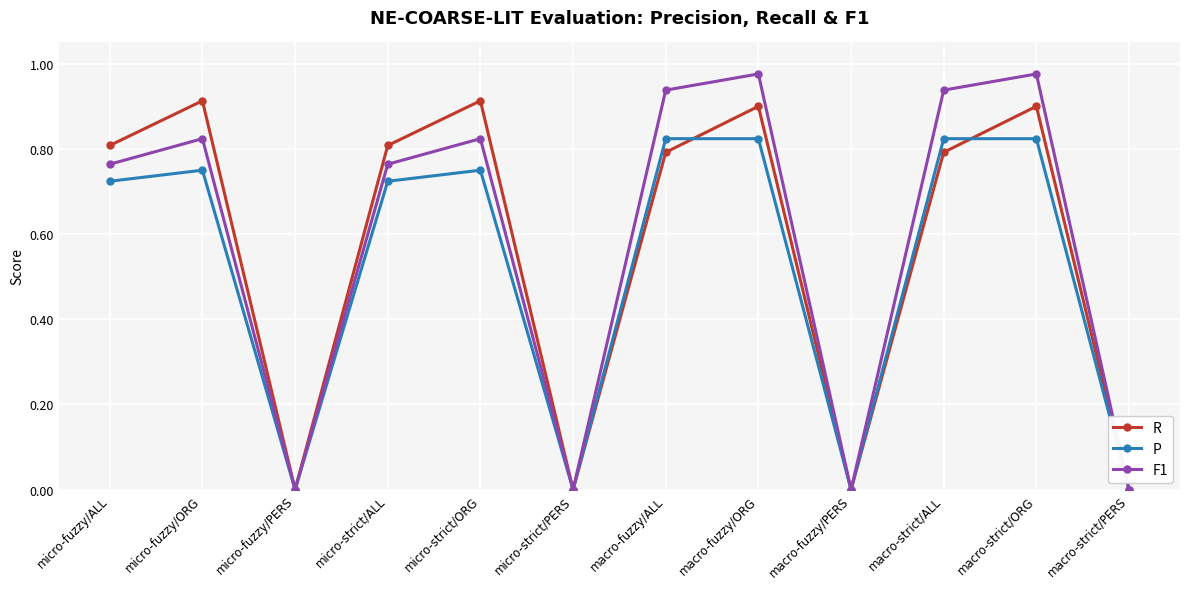

List the series in order of their peak value, lowest first.

P, R, F1